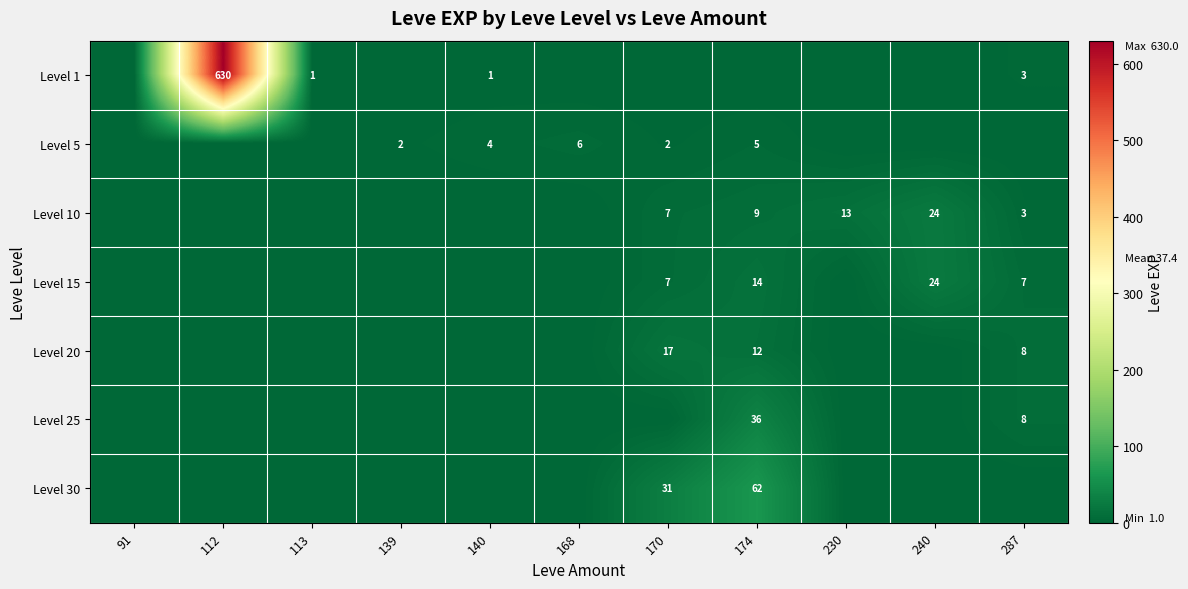

Is the value of Level 10 at 113 greater than the value of Level 1 at 240?

No